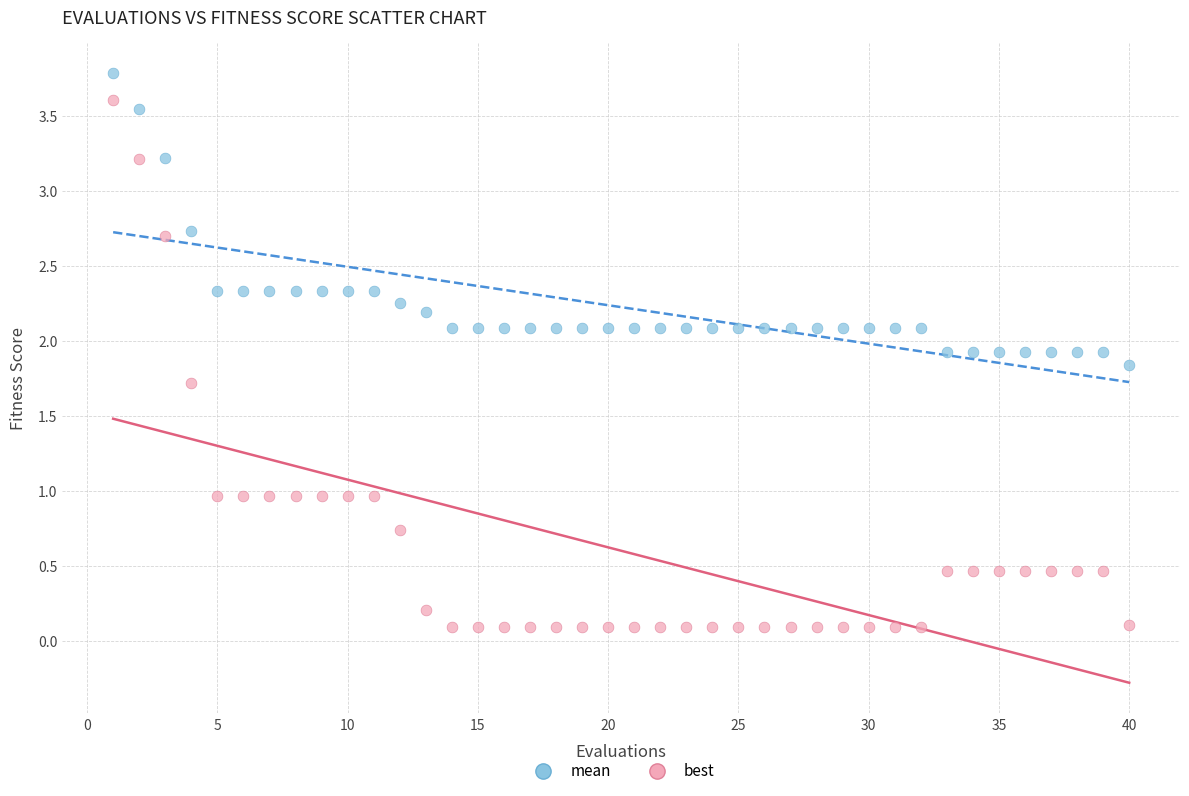

What is the X range (max minus min) for the scatter plot?

39.0